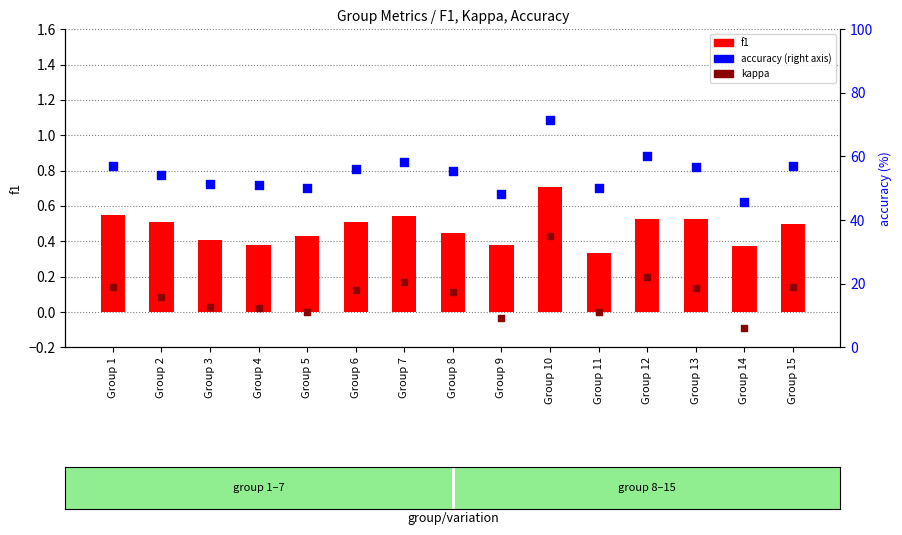

Which series reaches the maximum Y coordinate?

accuracy